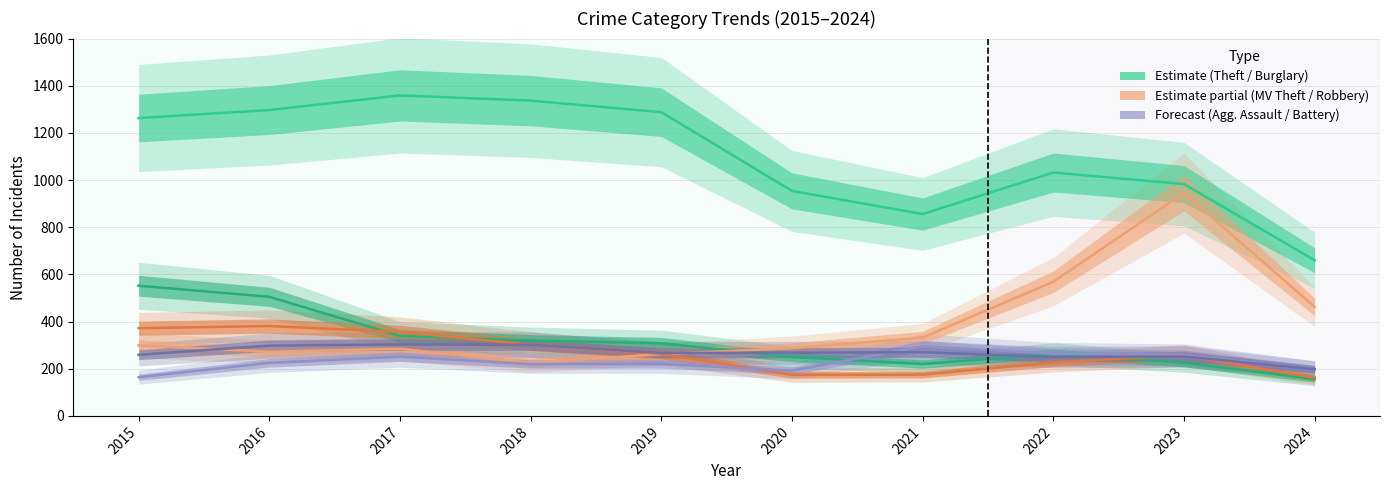

Which series has the largest total across all categories?

Theft